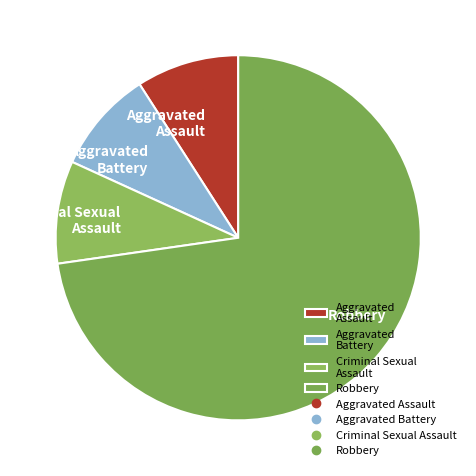

Do Criminal Sexual Assault and Robbery together represent more than half of the pie?

Yes